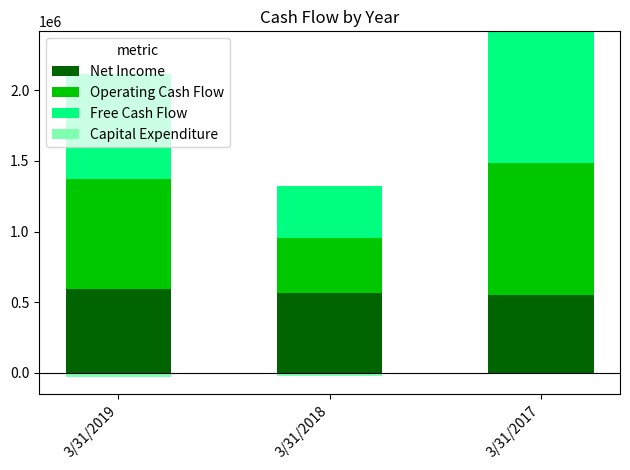

Between 3/31/2018 and 3/31/2017, which series saw the biggest shift?

Free Cash Flow